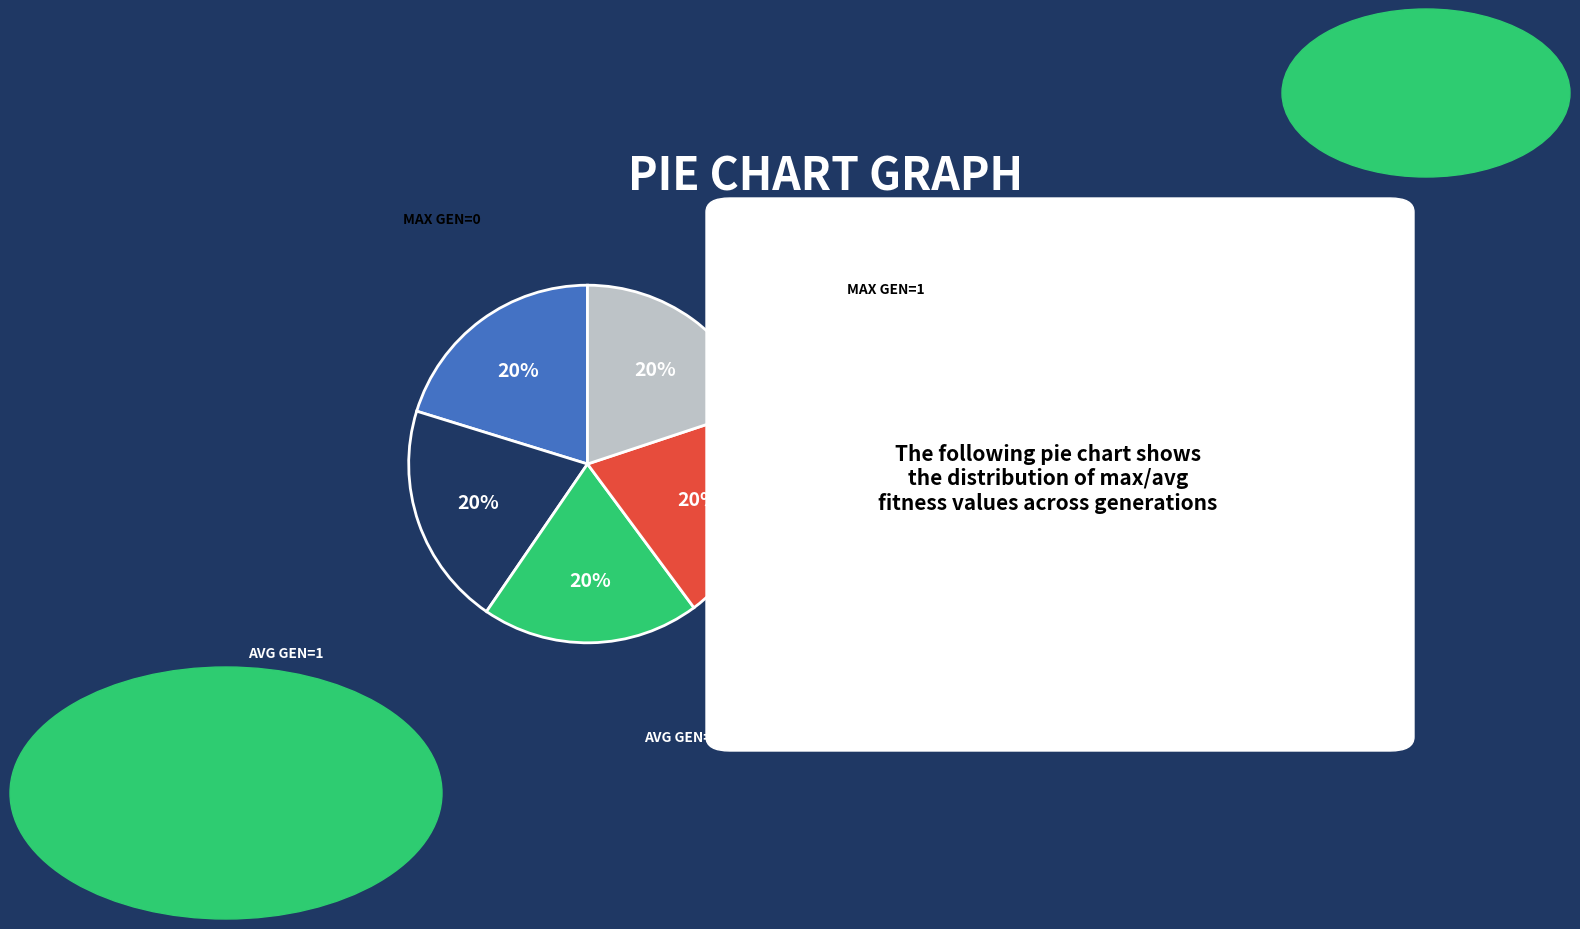

Does any single category account for the majority?

No